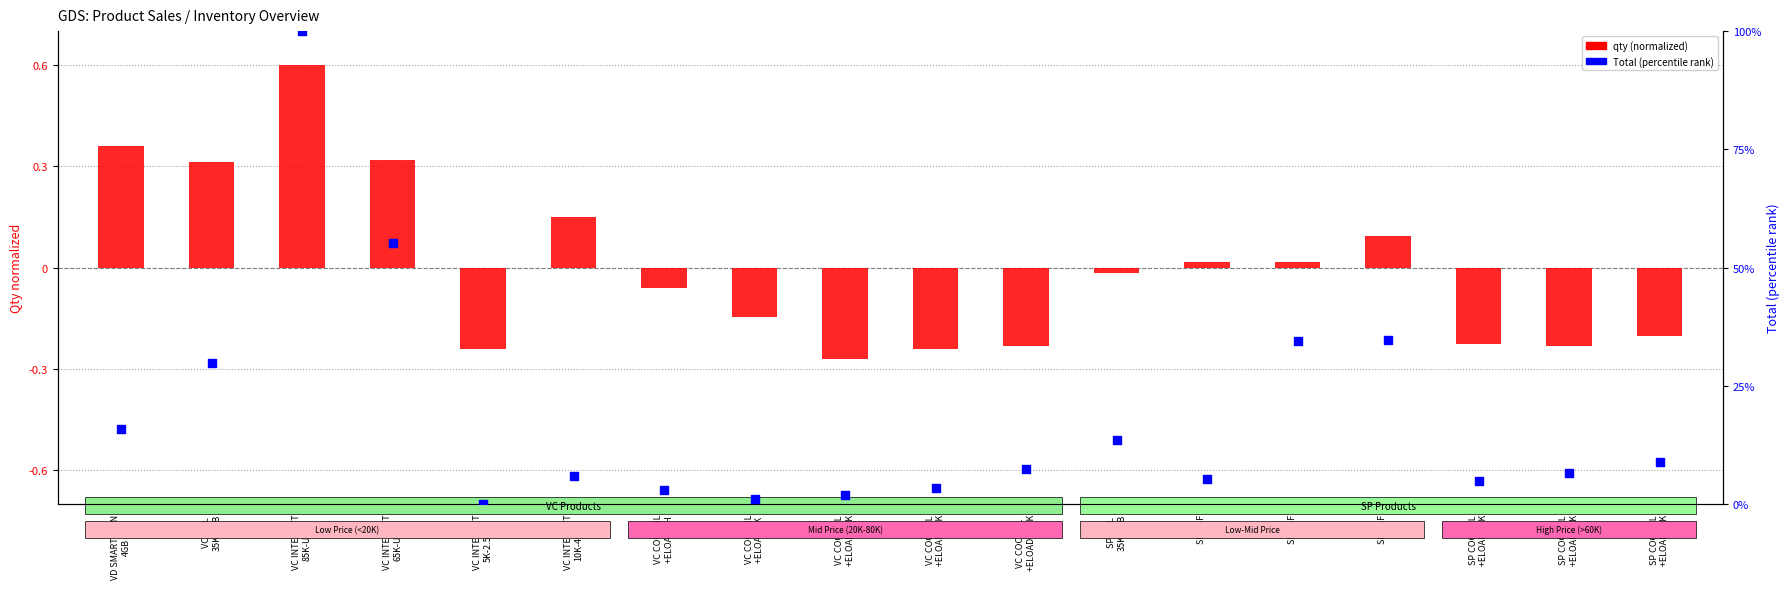

What are all the series names shown in the legend?

qty (normalized), Total (percentile)